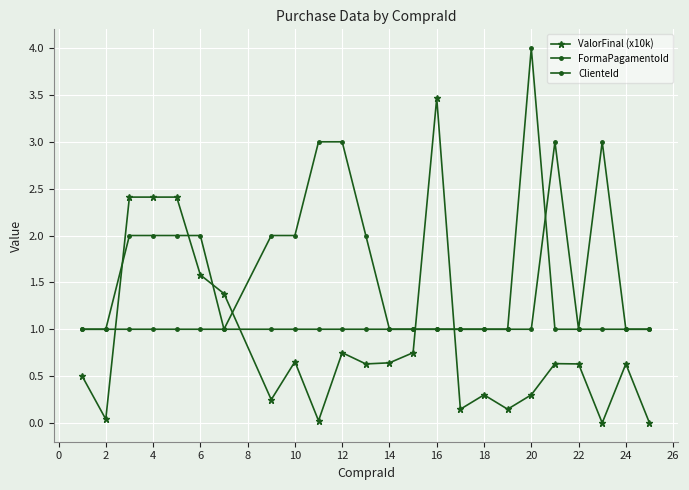

Which series ends up on top after the final intersection of ValorFinal (x10k) and ClienteId?

ClienteId